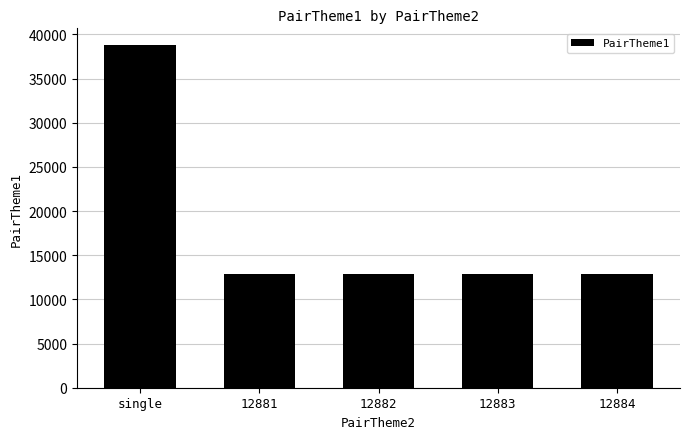

What is the label of the 4th bar from the right?

12881